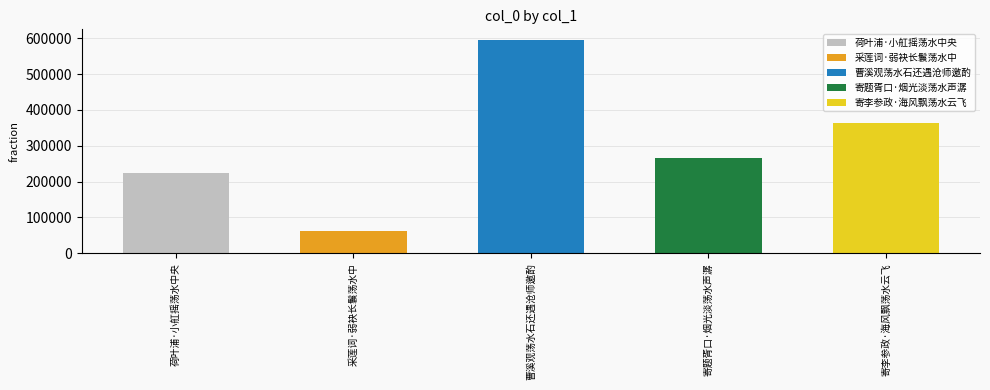

List the labels in order of value, largest first.

曹溪观荡水石还遇沧师邀酌, 寄李参政·海风飘荡水云飞, 寄题胥口·烟光淡荡水声潺, 荷叶浦·小舡摇荡水中央, 采莲词·弱袂长鬟荡水中